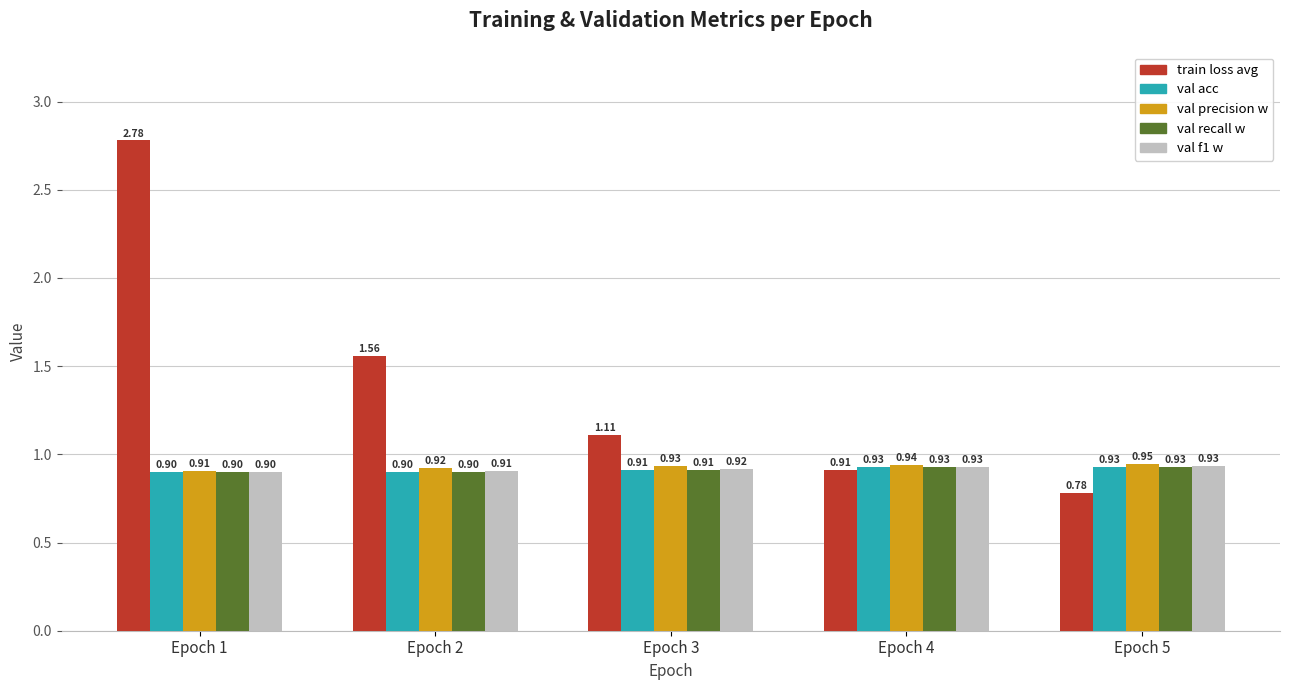

What is the spread (max minus min) of values at Epoch 1?

1.9